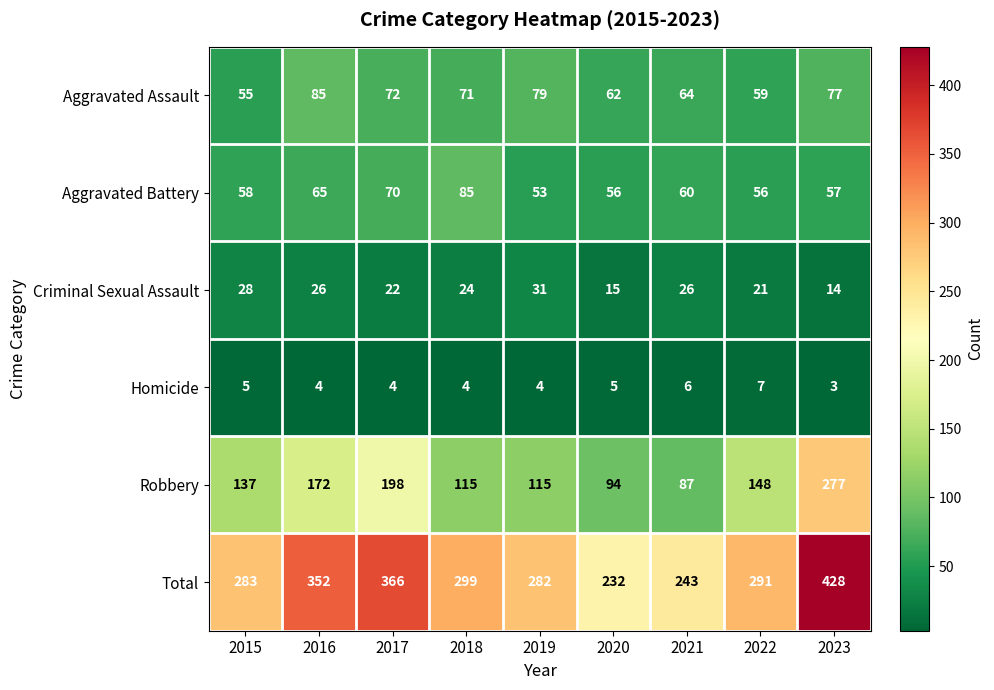

At 2016, list the series in order from largest to smallest.

Total, Robbery, Aggravated Assault, Aggravated Battery, Criminal Sexual Assault, Homicide